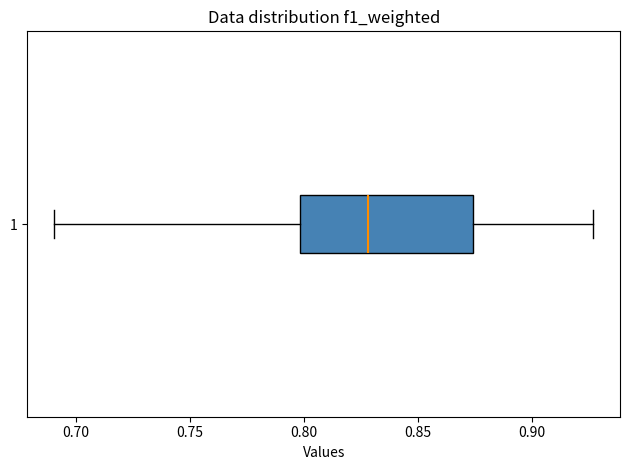

Transcribe this box plot: give where the median line is, the range the box spans, and where the two whiskers end, as read against the x-axis. The values are not printed on the chart, so give them approximately, as read against the axis.

median 0.830, box 0.800 to 0.875, whiskers 0.690 to 0.925